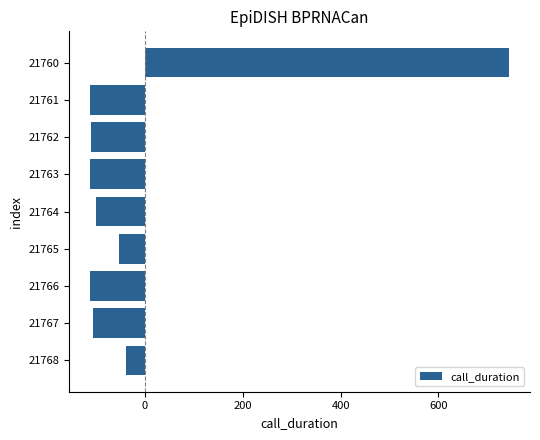

What is the change in value from 21760 to 21766?

-856.0